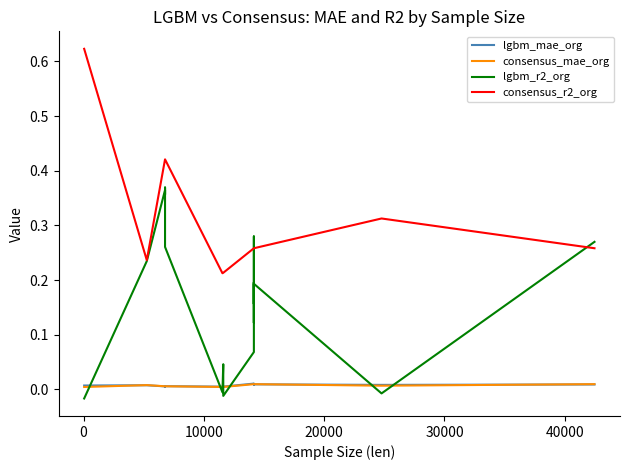

How many times do lgbm_mae_org and lgbm_r2_org cross each other?

7